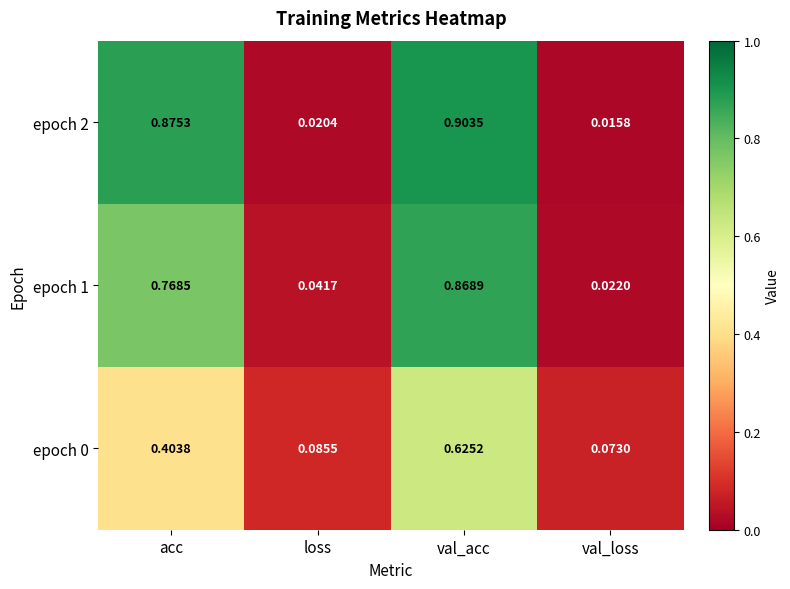

At which category does the chart reach its peak across all series?

val_acc